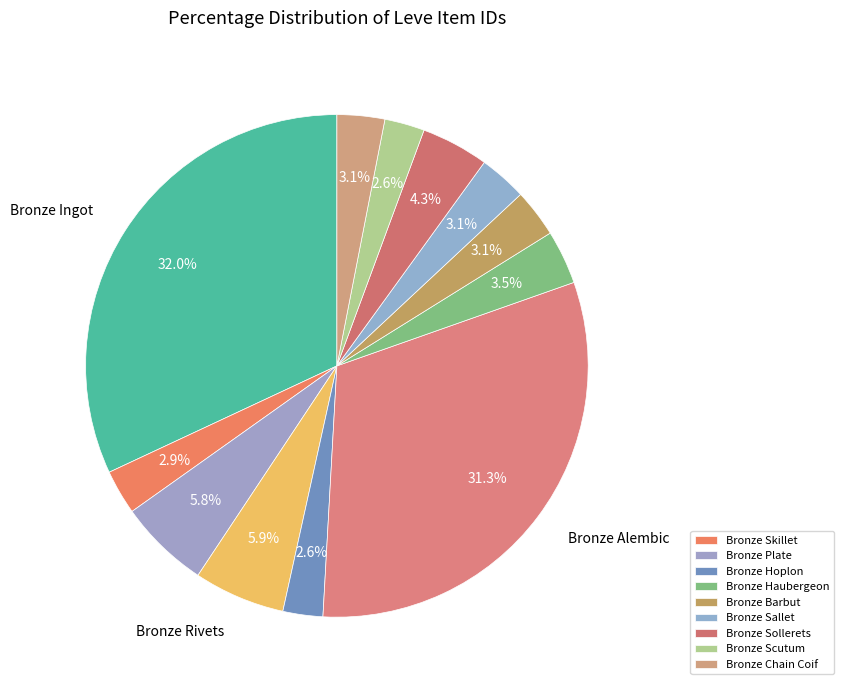

How many slices are in this pie chart?

12